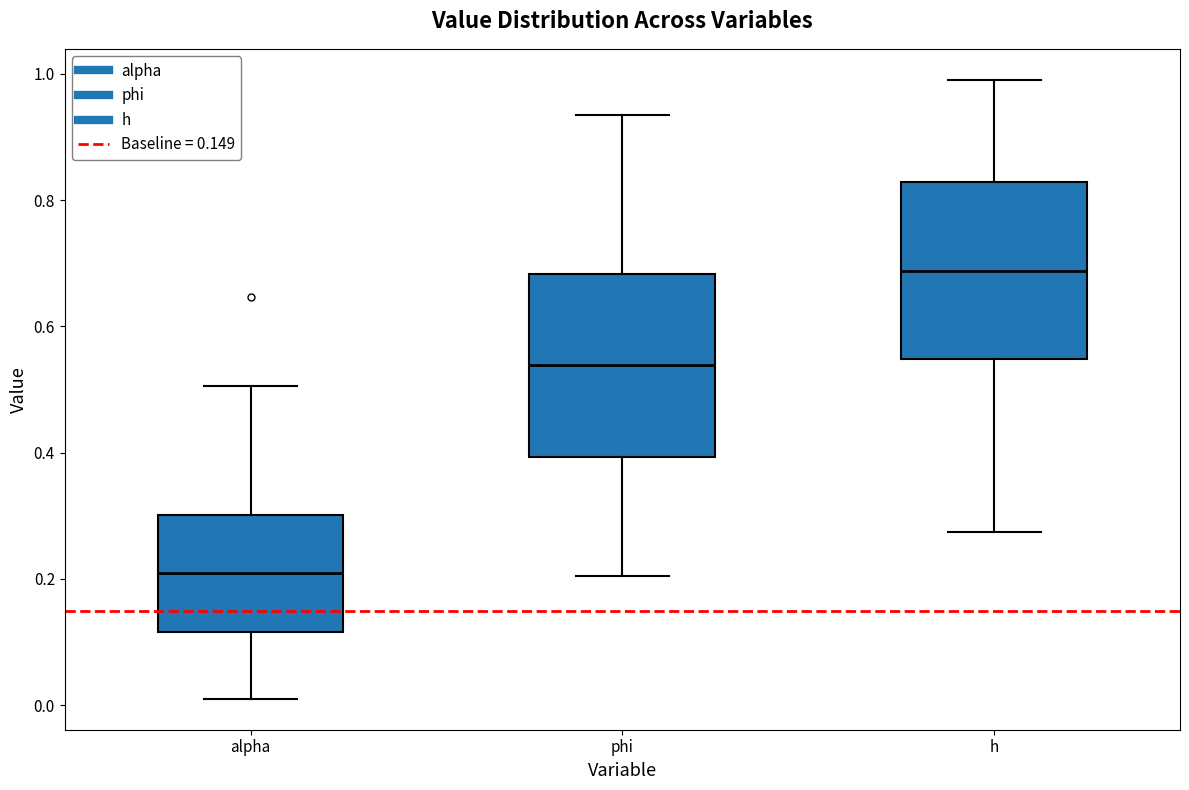

Where is the lower edge of the box for phi on the y-axis? The values are not printed on the chart, so give them approximately, as read against the axis.

0.40